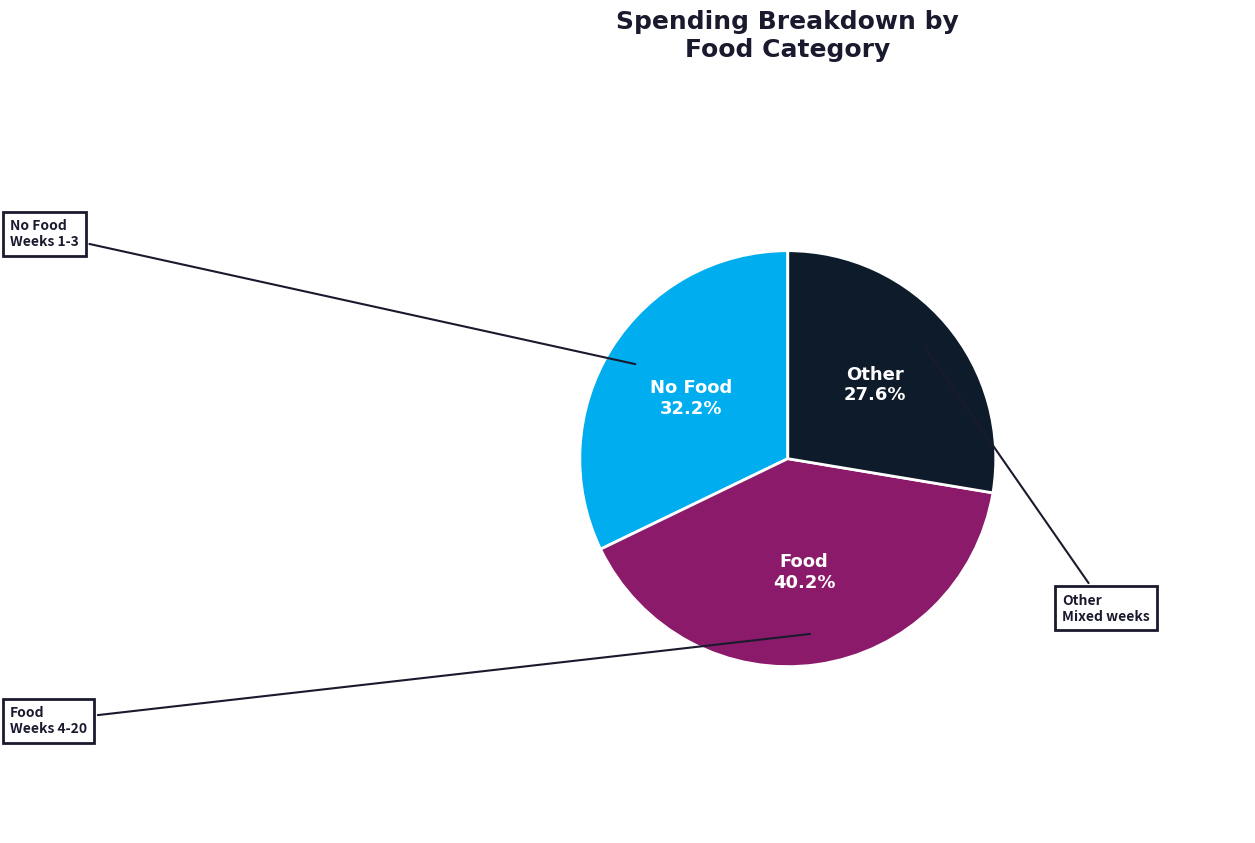

True or false: No Food accounts for 38% of the total.

False